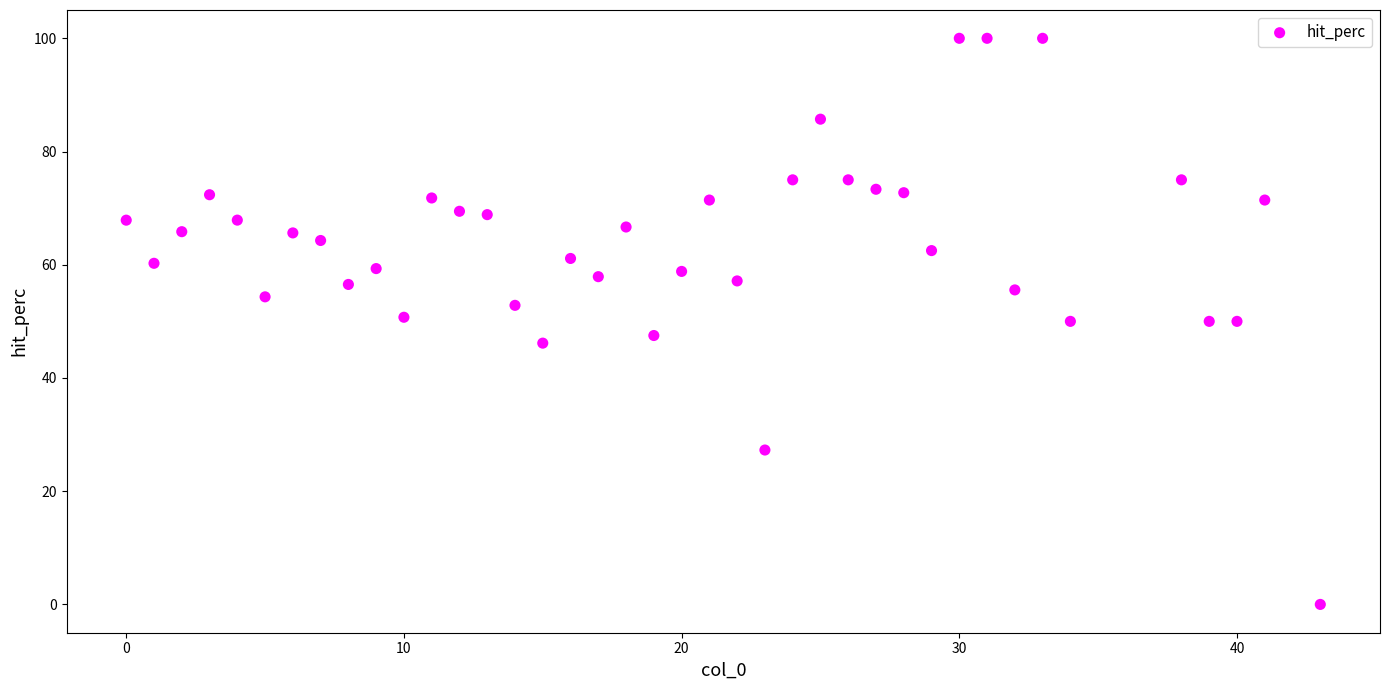

What is the range of X values (max minus min)?

43.0